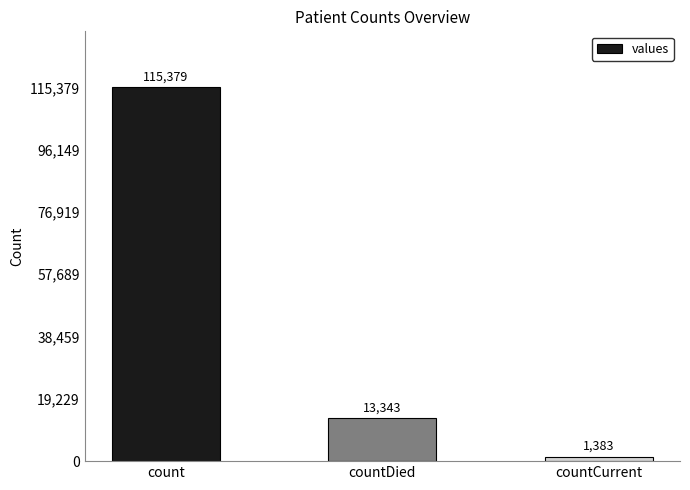

What is the value of the 1st bar from the left?

115379